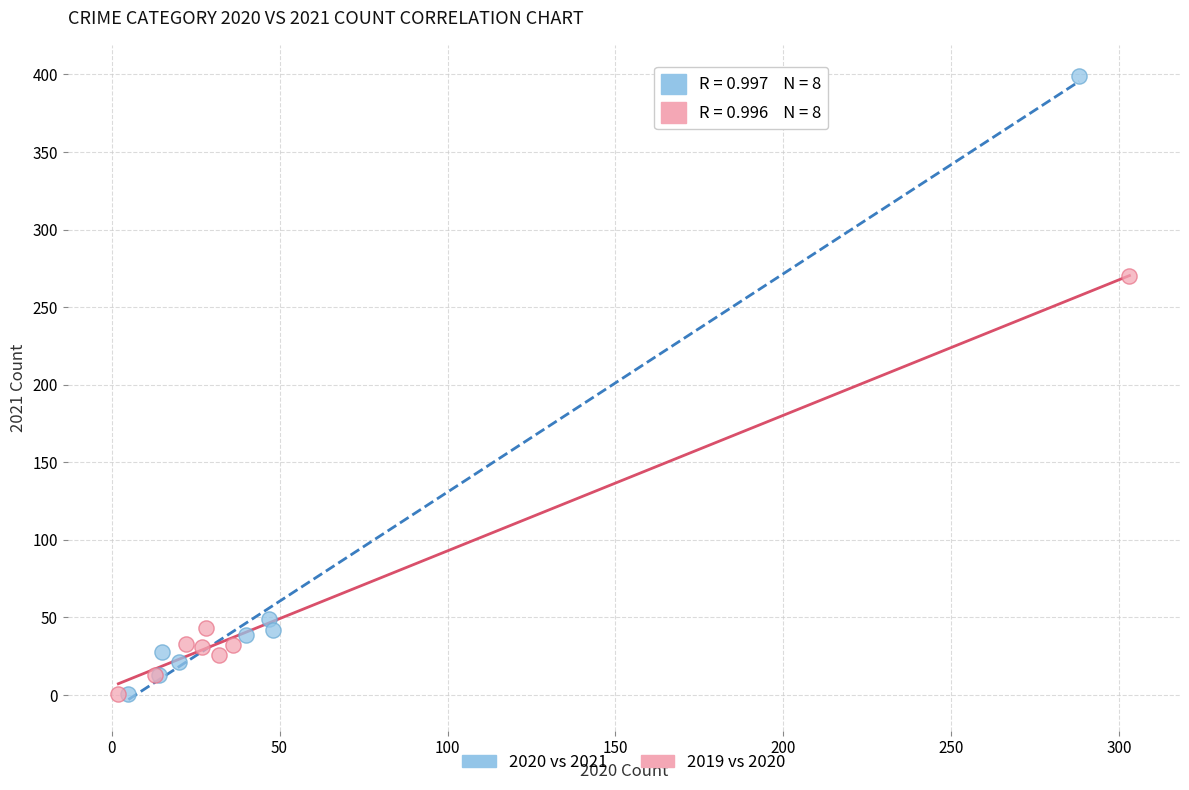

Which series contains the highest Y value?

2020 vs 2021